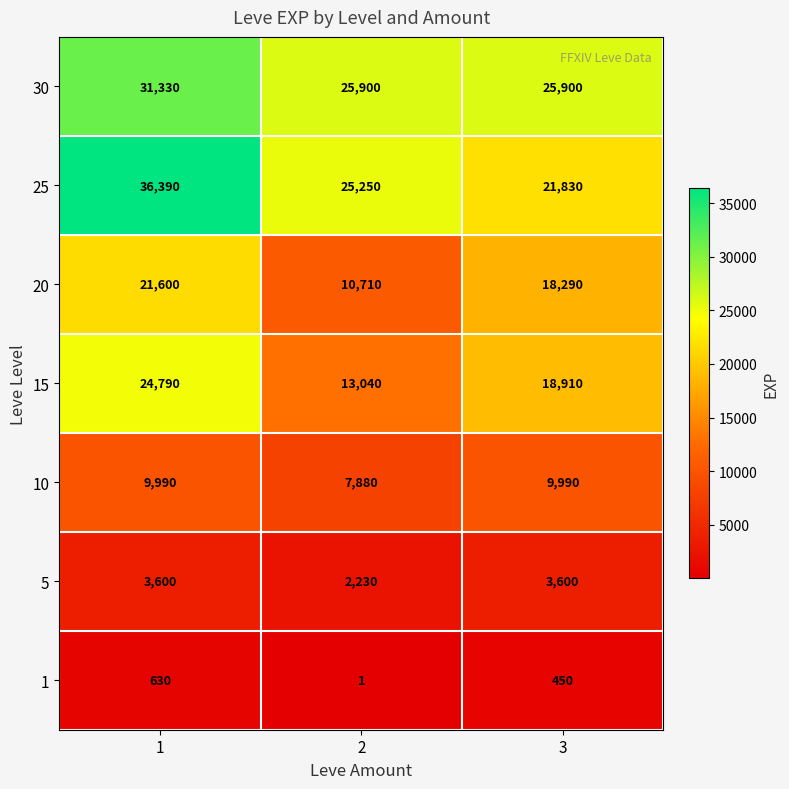

True or false: 25 has a value of 36390 at 1.

True